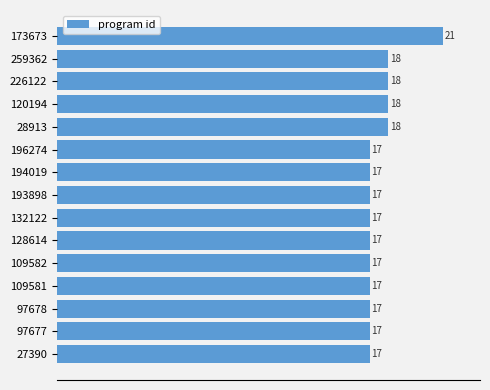

What is the greatest value displayed?

21